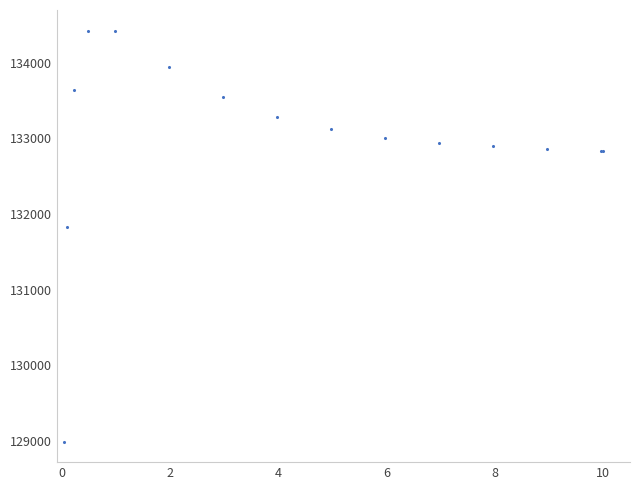

What Y value in the scatter plot is closest to 131709?

131827.2